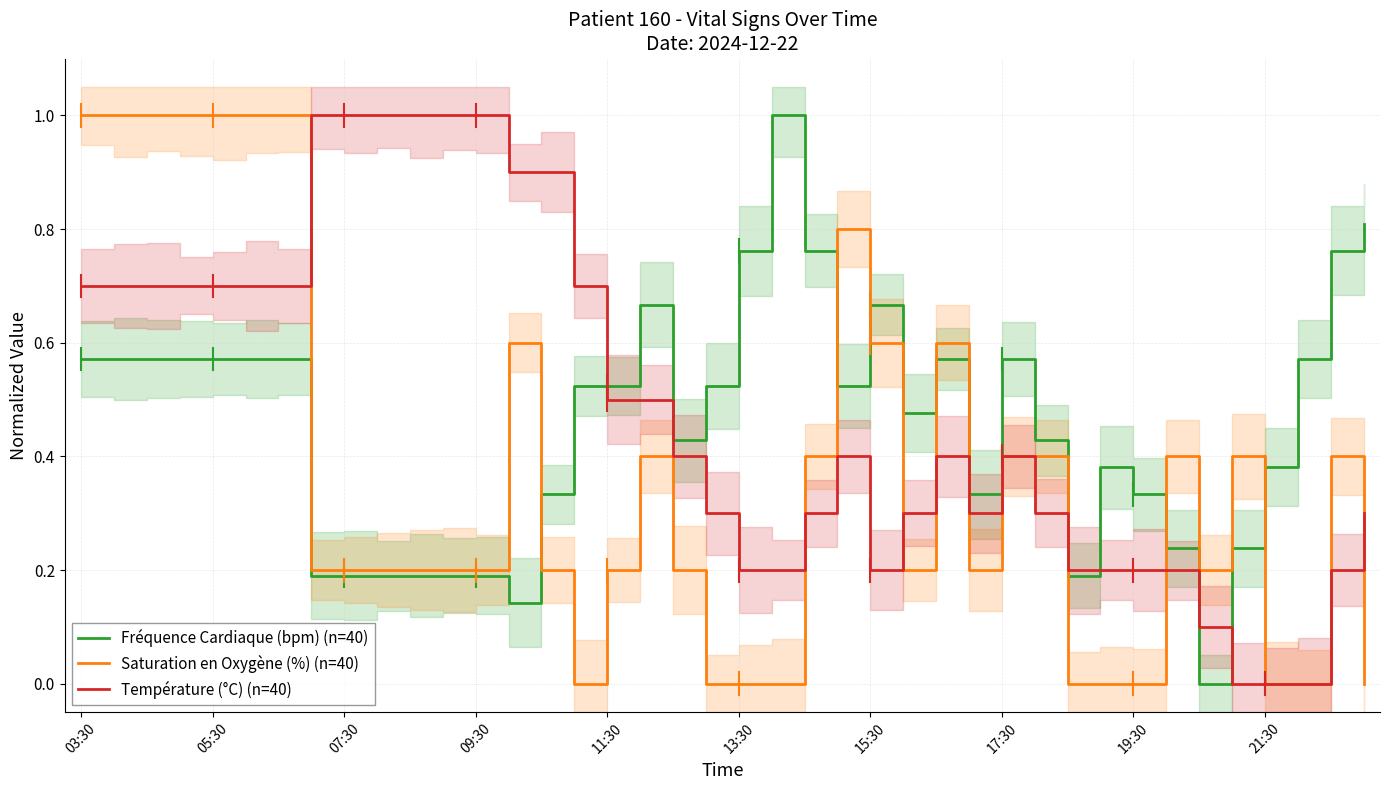

Count the number of data series in this chart.

3